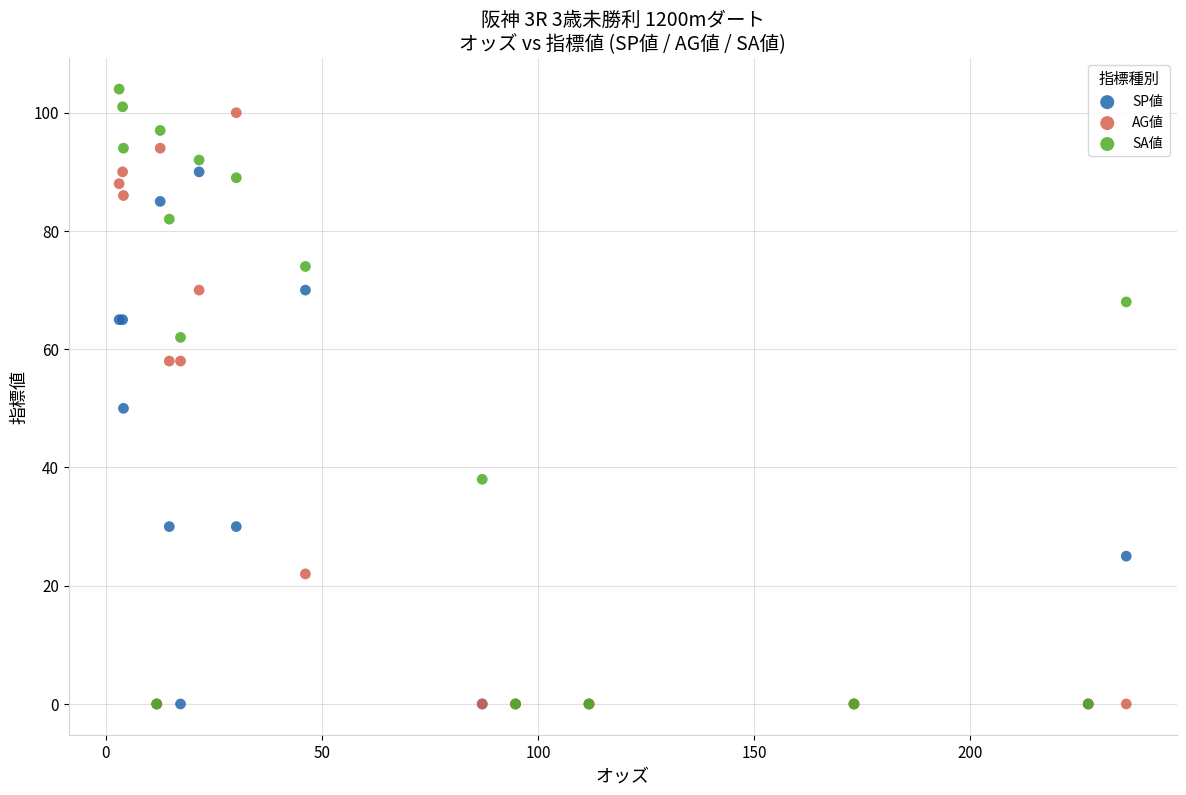

What are all the series names shown in the legend?

SP値, AG値, SA値